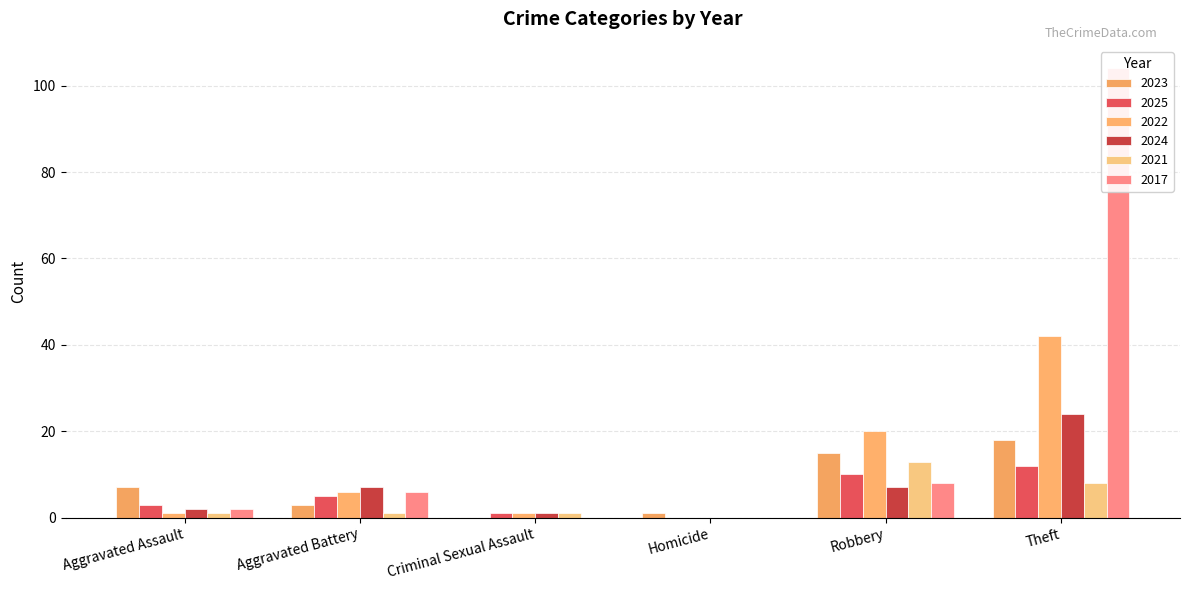

Reading right to left, list all the values displayed in this chart.

2023: 18	15	1	0	3	7
2025: 12	10	0	1	5	3
2022: 42	20	0	1	6	1
2024: 24	7	0	1	7	2
2021: 8	13	0	1	1	1
2017: 104	8	0	0	6	2